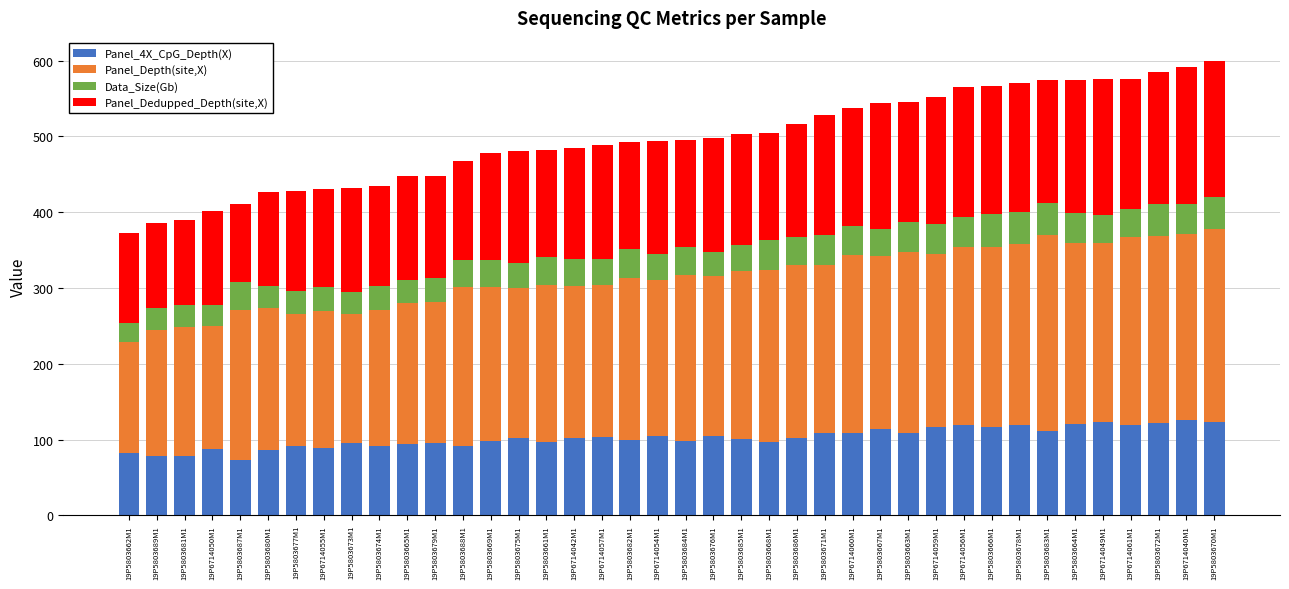

What is the maximum value for Panel_4X_CpG_Depth(X)?

126.5